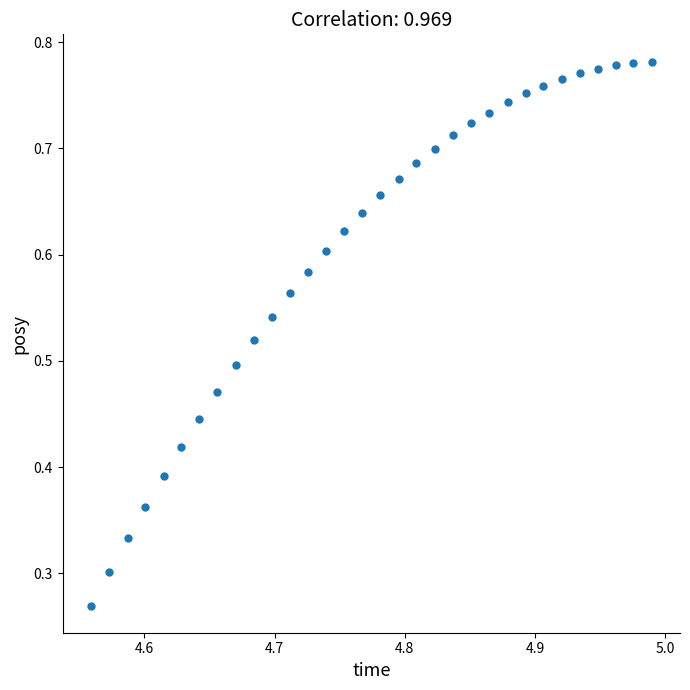

Count the number of points in this scatter plot.

32